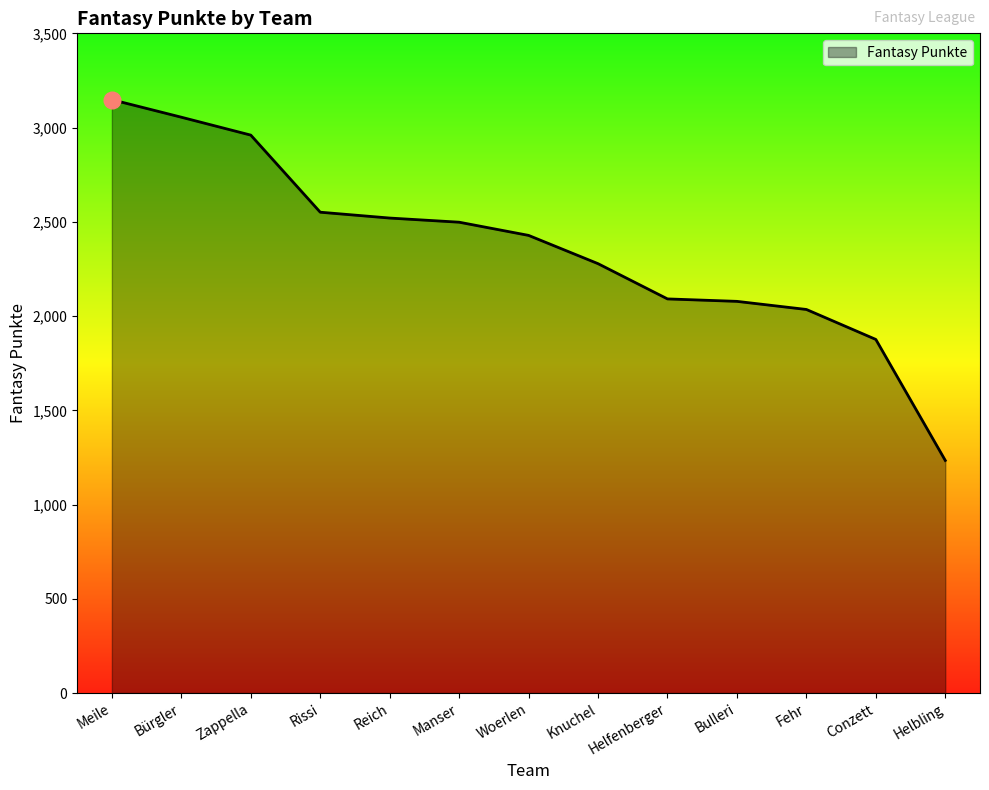

What is the change in value from Zappella to Woerlen?

-532